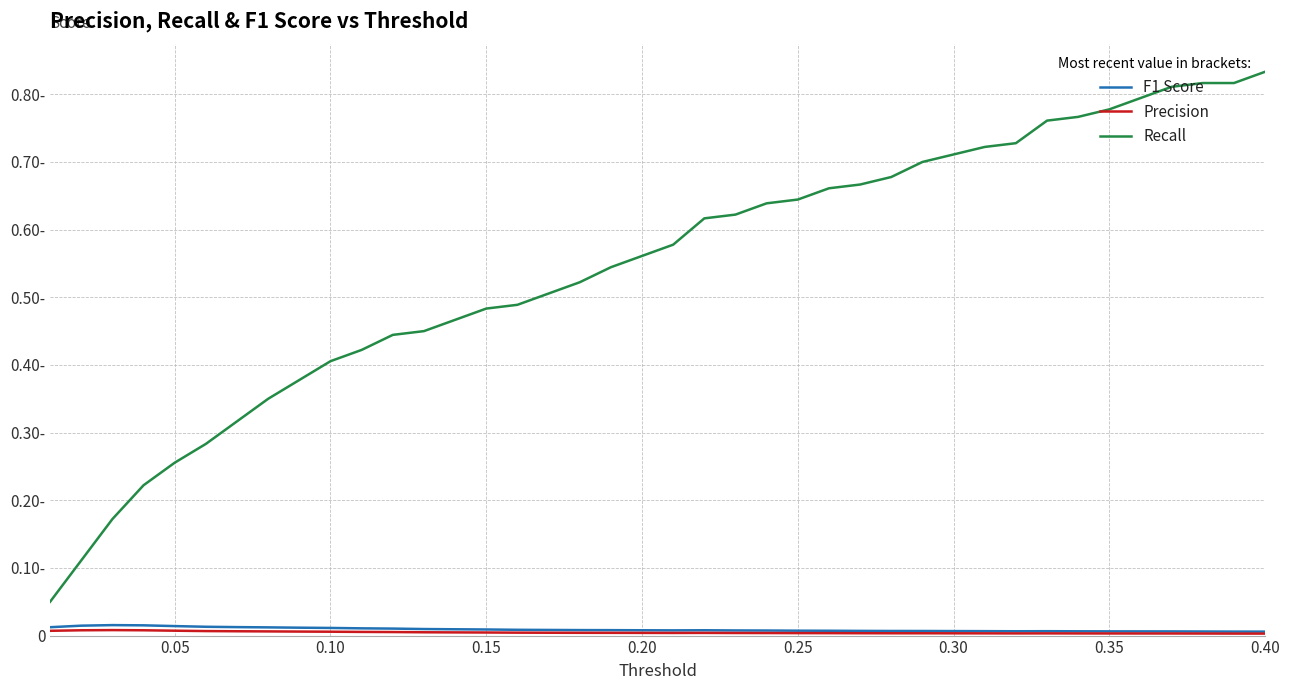

Is this an area chart (filled region under the line)?

No